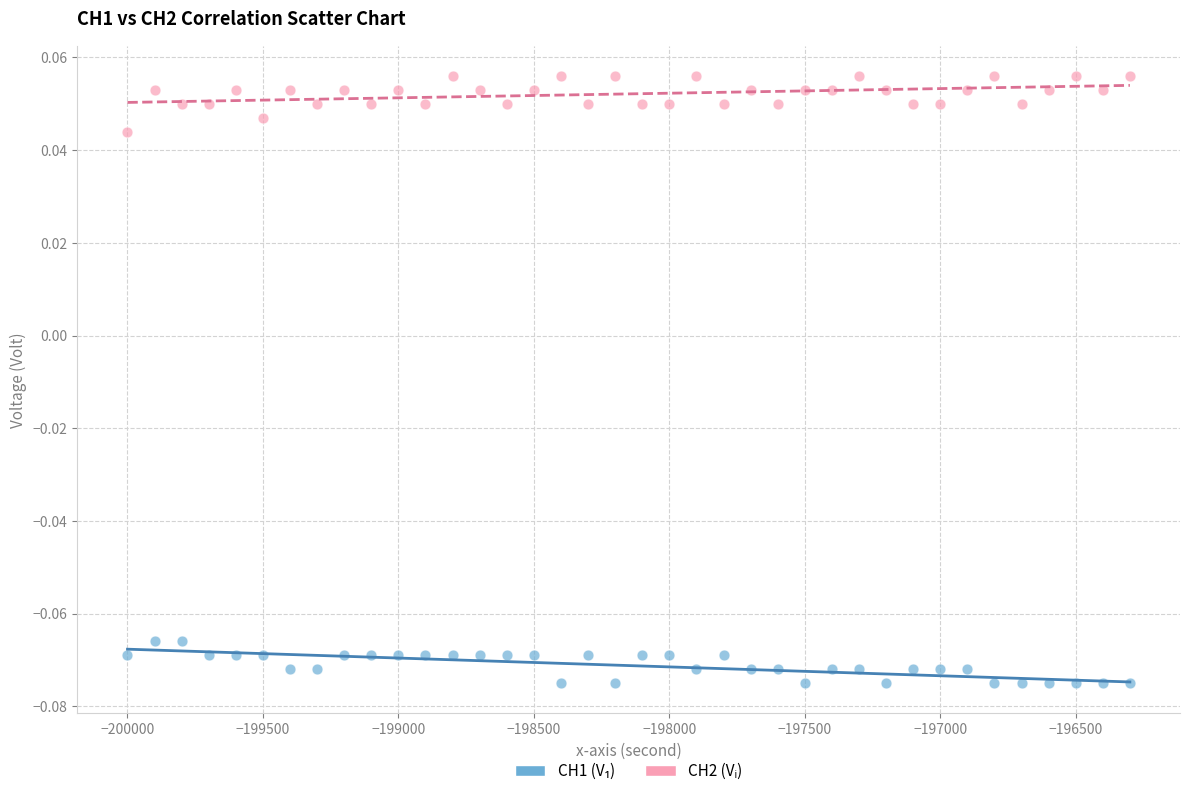

What is the X range (max minus min) for the scatter plot?

3700.0